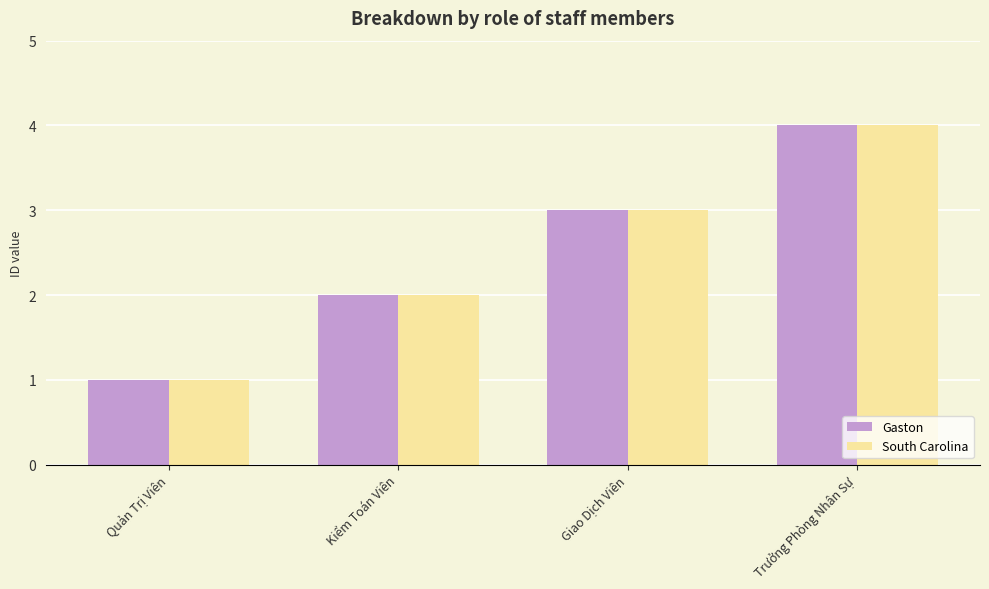

List the labels in order of South Carolina value, largest first.

Trưởng Phòng Nhân Sự, Giao Dịch Viên, Kiểm Toán Viên, Quản Trị Viên